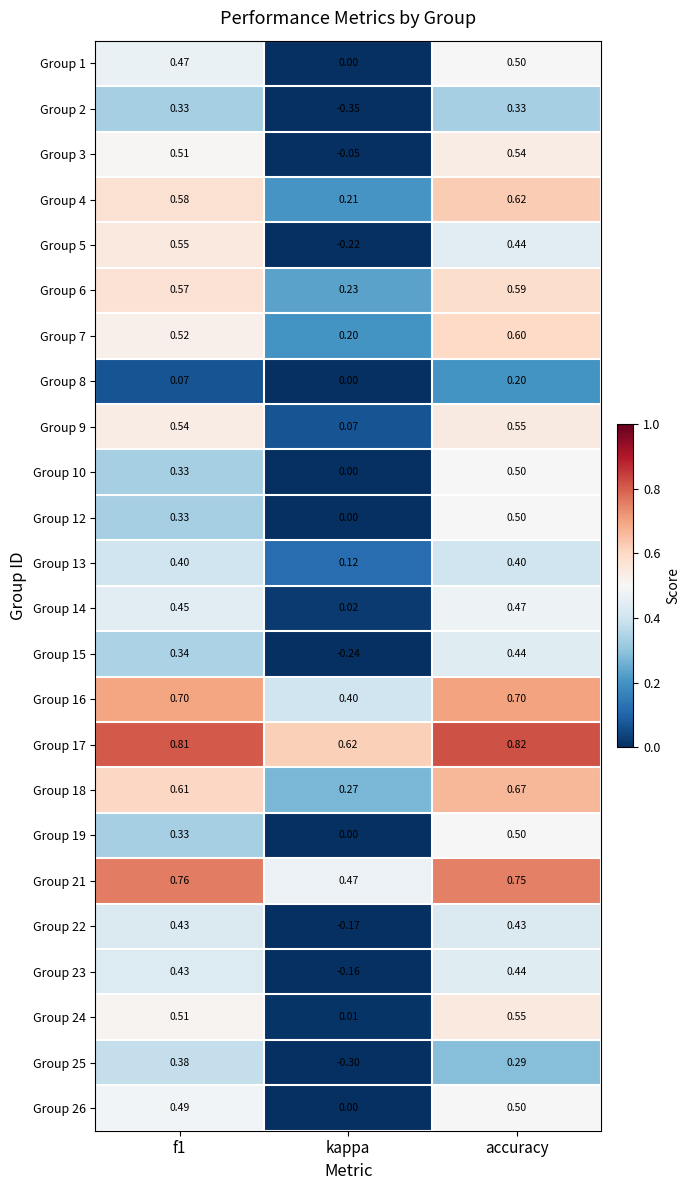

Is the value of Group 21 at f1 greater than the value of Group 17 at accuracy?

No